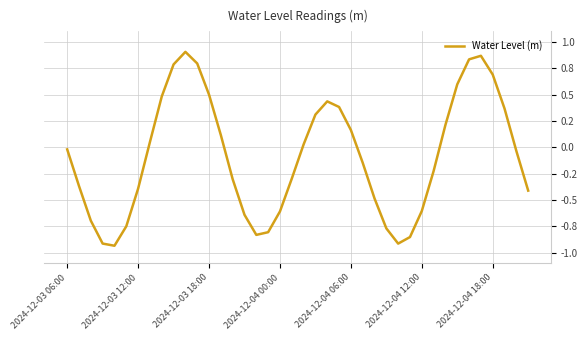

What is the maximum value shown in the chart?

0.9